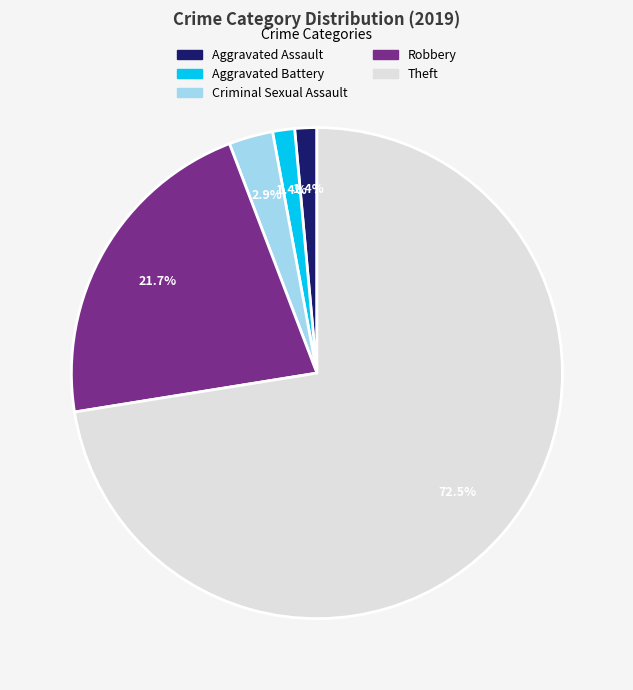

What is the majority slice?

Theft